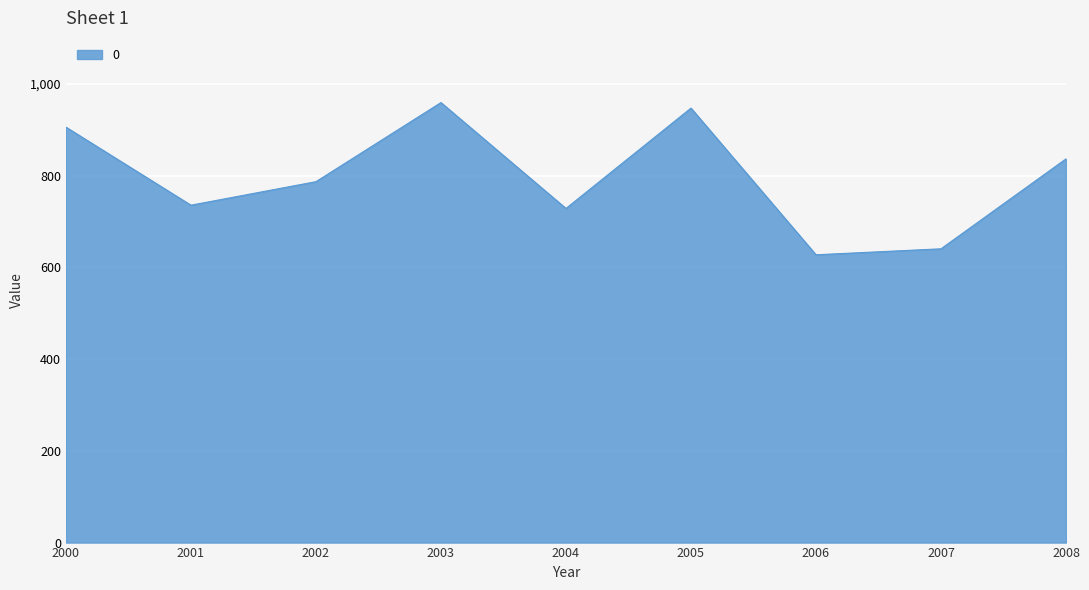

What is the difference between the values at 2003 and 2006?

331.7